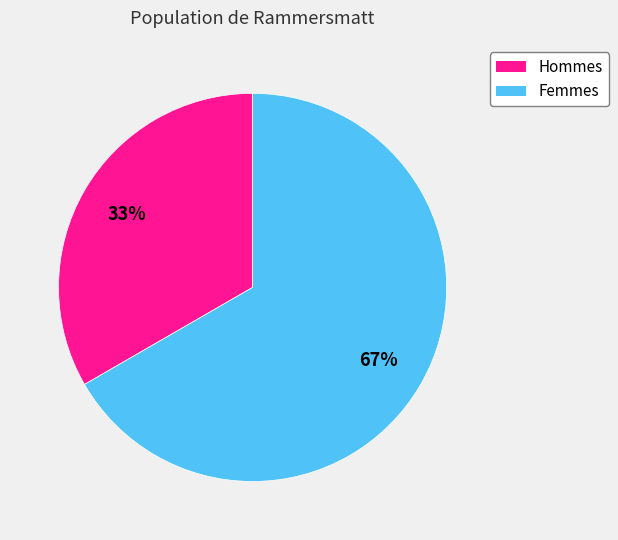

To the nearest percent, what percentage of the pie is Femmes?

67%